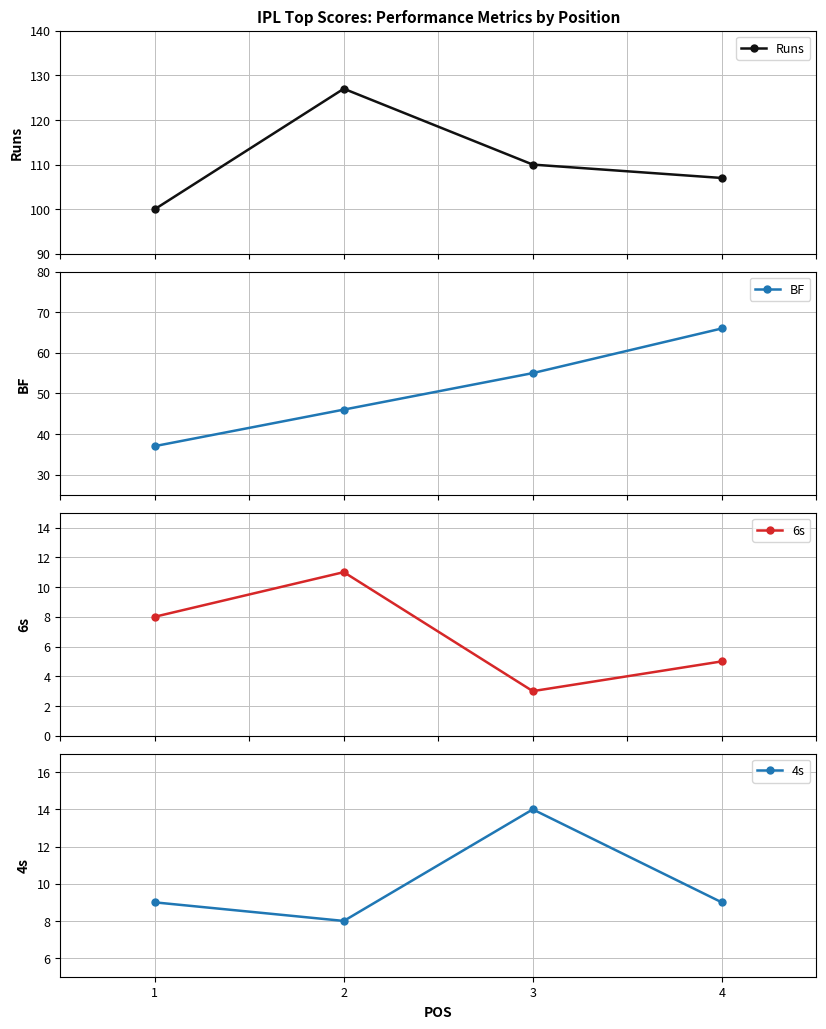

Which label corresponds to the largest value in the chart?

2